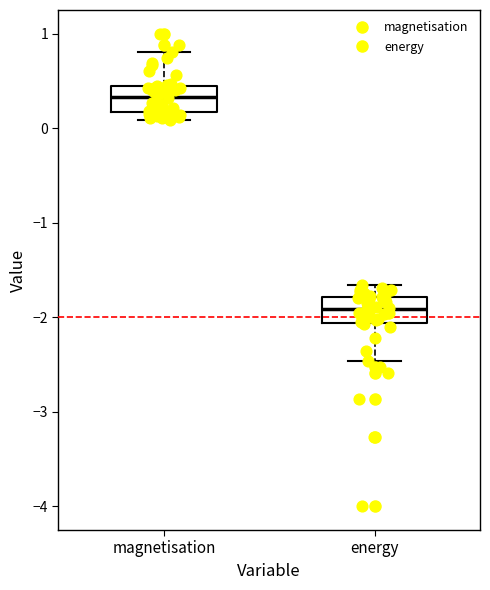

Where is the upper edge of the box for magnetisation on the y-axis? The values are not printed on the chart, so give them approximately, as read against the axis.

0.4